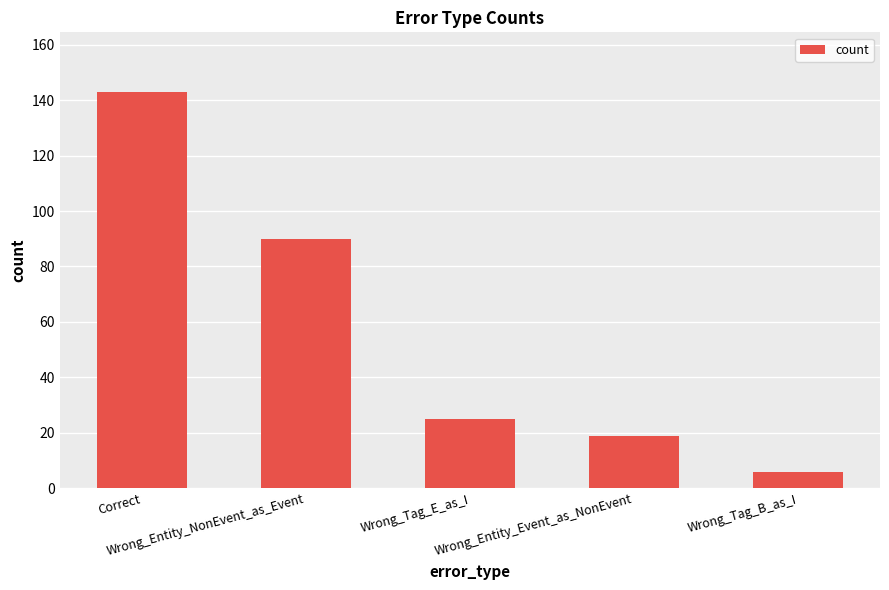

What is the smallest value displayed?

6